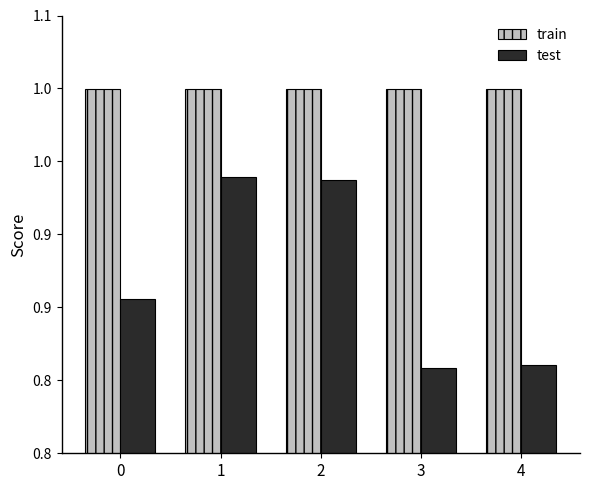

Is the value of train at 2 greater than the value of test at 1?

Yes